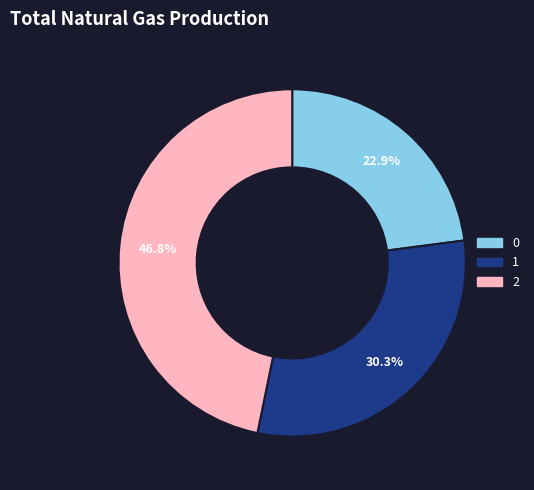

How many segments does this pie chart have?

3